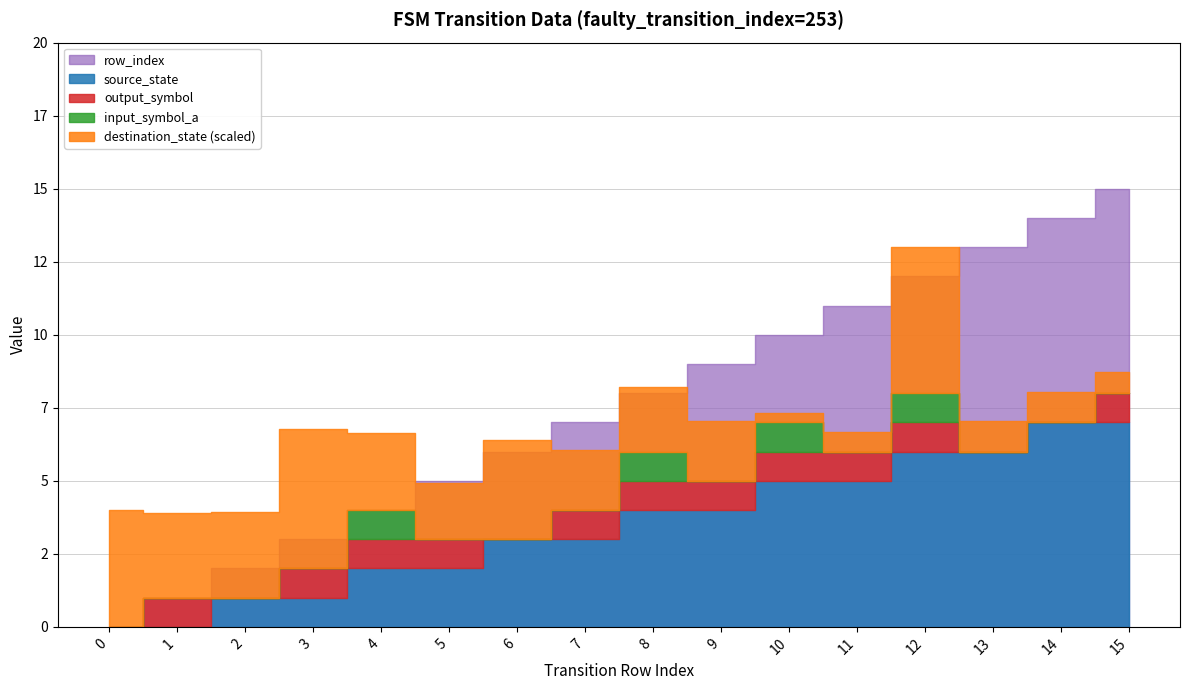

Count the source_state values in the range 2 to 6.

10